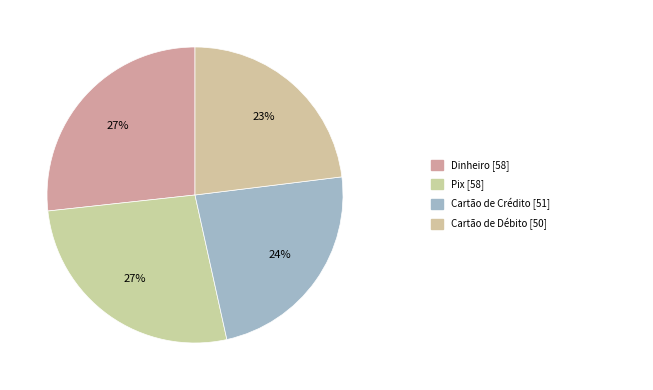

Count the number of slices in the pie.

4